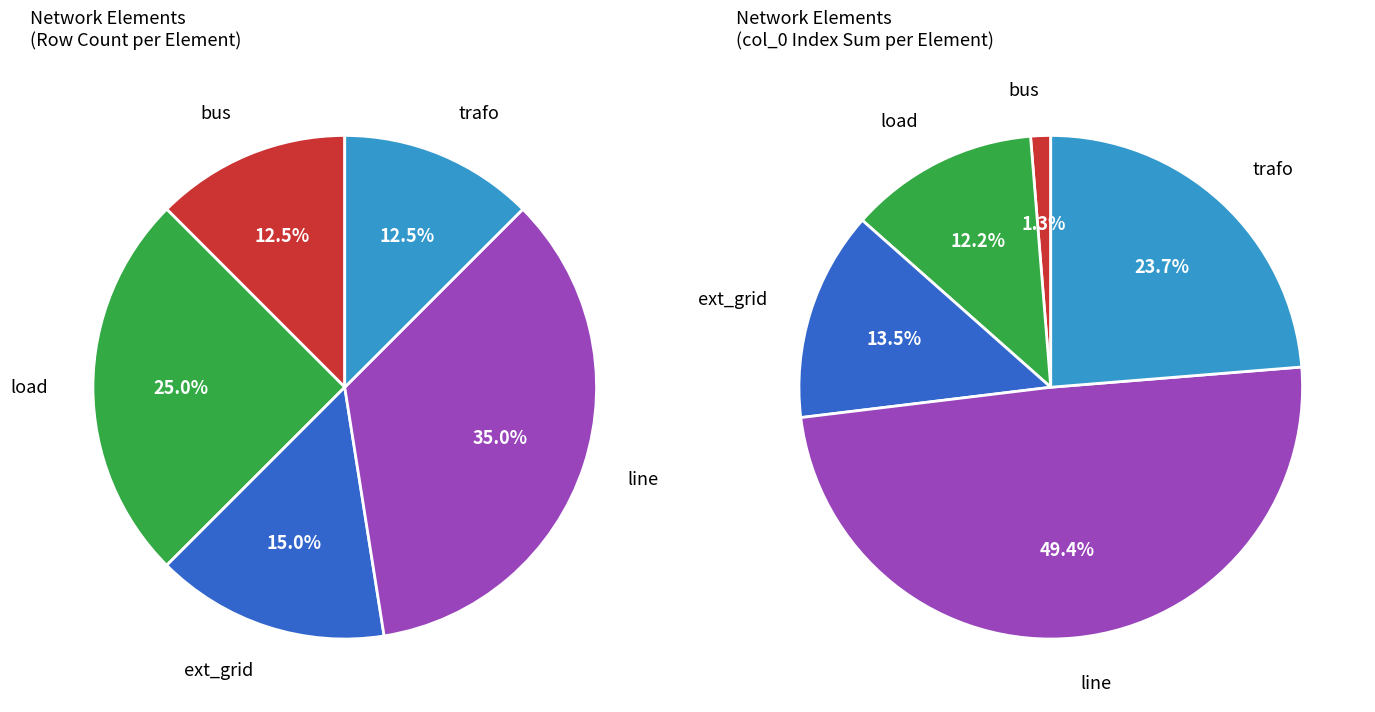

Is it true that bus is 12% of the pie?

True